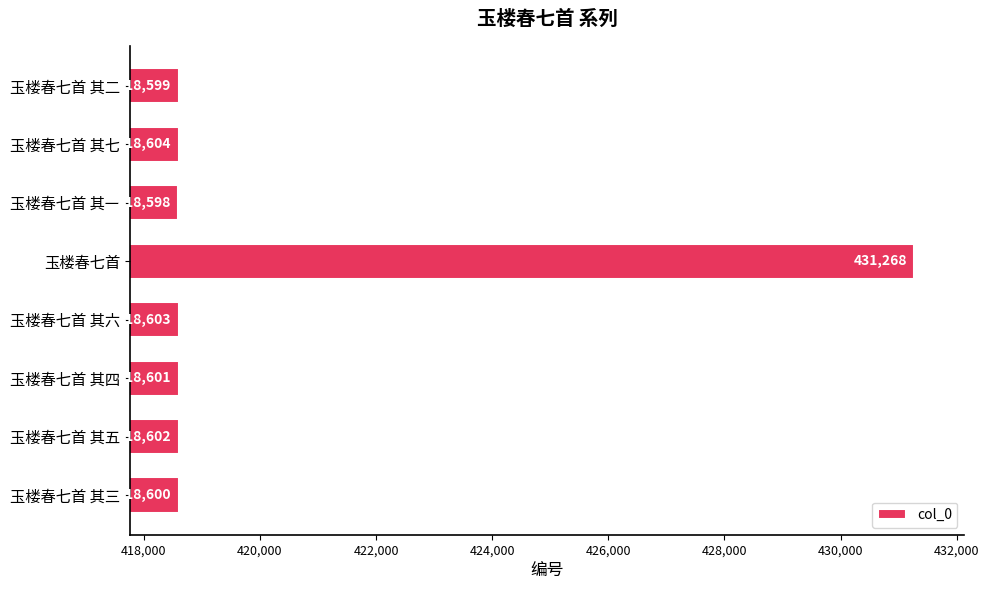

Is it true that the value at 玉楼春七首 其二 is 663757?

False